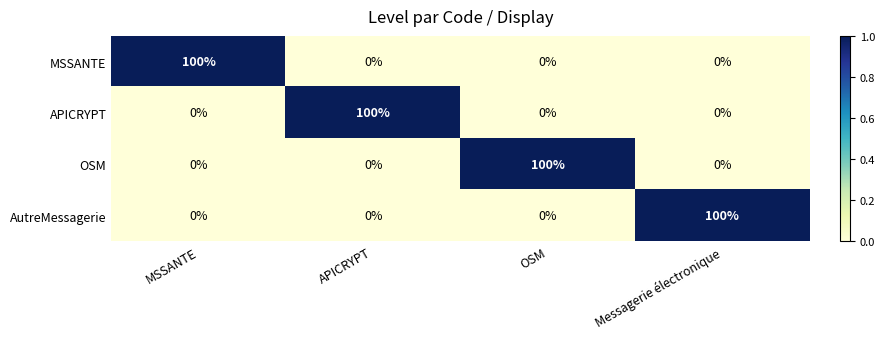

What is the highest value of the MSSANTE series?

100